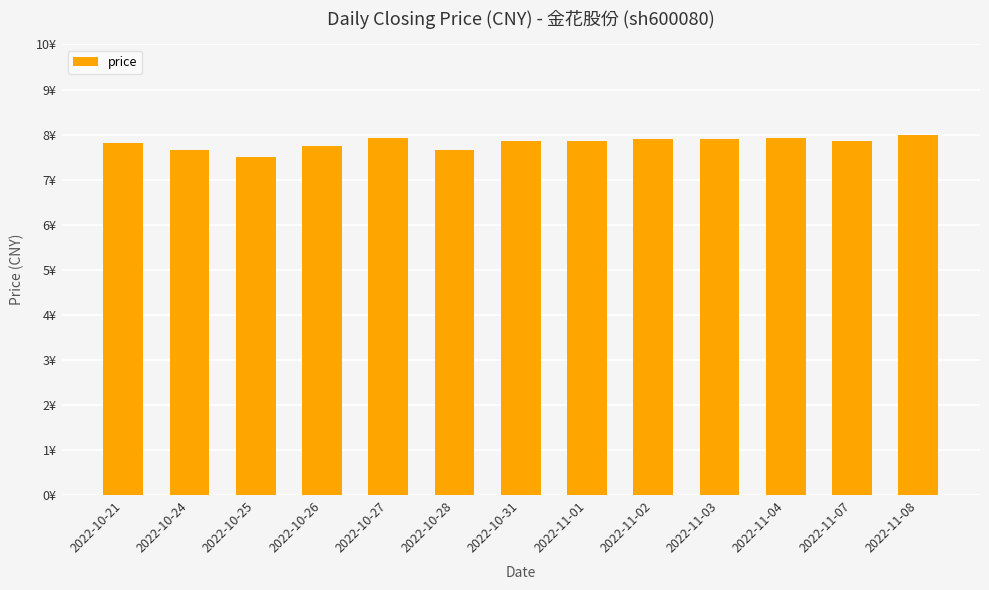

Are the bars horizontal?

No